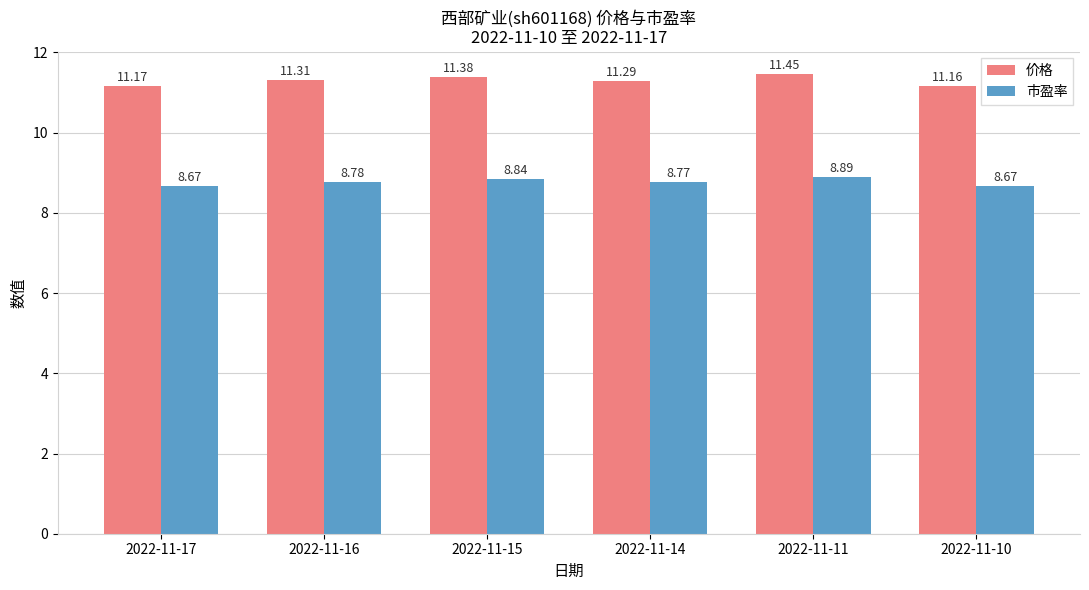

Which series has the largest total across all categories?

价格